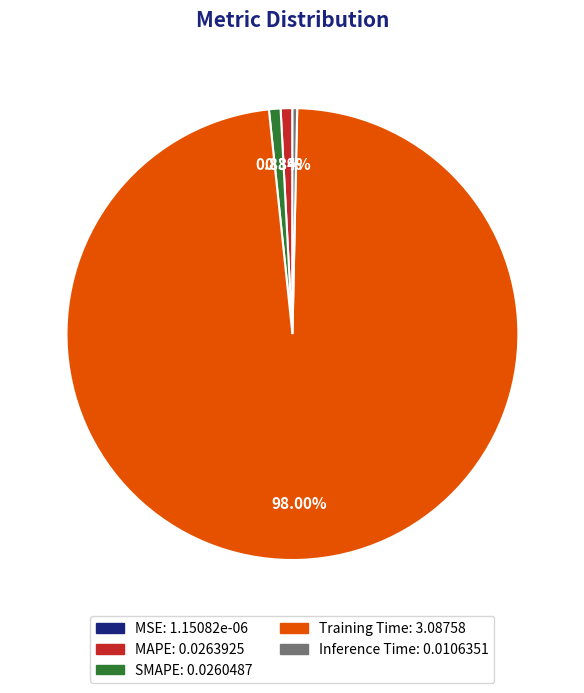

What percentage is the MAPE slice, to the nearest percent?

1%